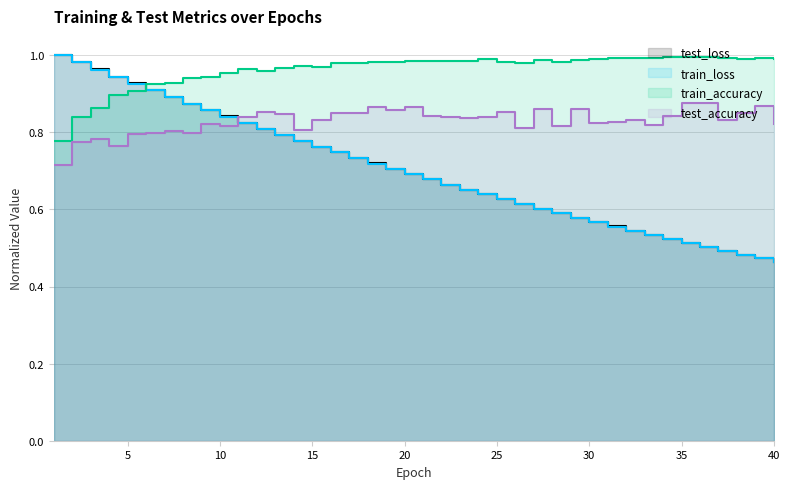

Reading left to right, list all the values displayed in this chart.

test_loss: 1.0	1.0	1.0	0.9	0.9	0.9	0.9	0.9	0.9	0.8	0.8	0.8	0.8	0.8	0.8	0.7	0.7	0.7	0.7	0.7	0.7	0.7	0.7	0.6	0.6	0.6	0.6	0.6	0.6	0.6	0.6	0.5	0.5	0.5	0.5	0.5	0.5	0.5	0.5	0.5
train_loss: 1.0	1.0	1.0	0.9	0.9	0.9	0.9	0.9	0.9	0.8	0.8	0.8	0.8	0.8	0.8	0.7	0.7	0.7	0.7	0.7	0.7	0.7	0.7	0.6	0.6	0.6	0.6	0.6	0.6	0.6	0.6	0.5	0.5	0.5	0.5	0.5	0.5	0.5	0.5	0.5
train_accuracy: 0.8	0.8	0.9	0.9	0.9	0.9	0.9	0.9	0.9	1.0	1.0	1.0	1.0	1.0	1.0	1.0	1.0	1.0	1.0	1.0	1.0	1.0	1.0	1.0	1.0	1.0	1.0	1.0	1.0	1.0	1.0	1.0	1.0	1.0	1.0	1.0	1.0	1.0	1.0	1.0
test_accuracy: 0.7	0.8	0.8	0.8	0.8	0.8	0.8	0.8	0.8	0.8	0.8	0.9	0.8	0.8	0.8	0.8	0.8	0.9	0.9	0.9	0.8	0.8	0.8	0.8	0.9	0.8	0.9	0.8	0.9	0.8	0.8	0.8	0.8	0.8	0.9	0.9	0.8	0.8	0.9	0.8